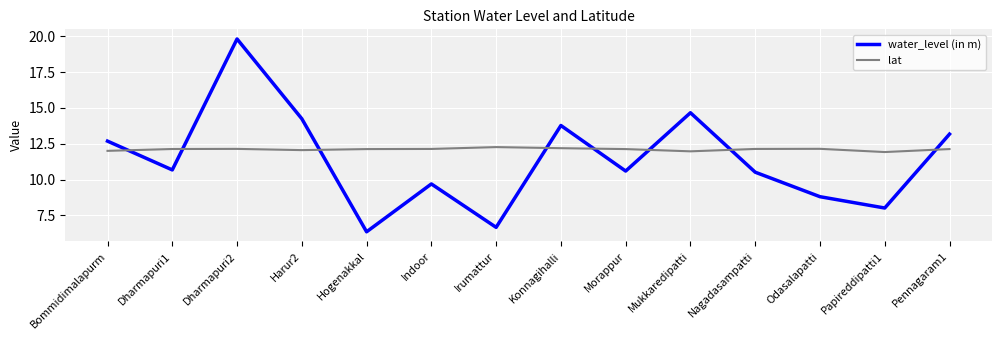

How many times do water_level (in m) and lat cross each other?

8